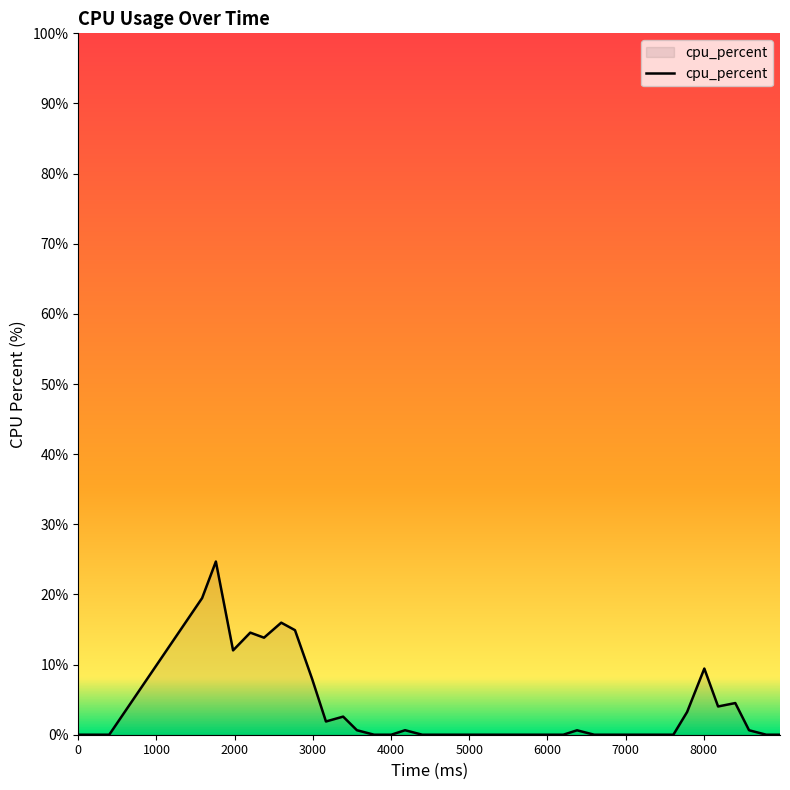

What is the greatest value displayed?

24.7